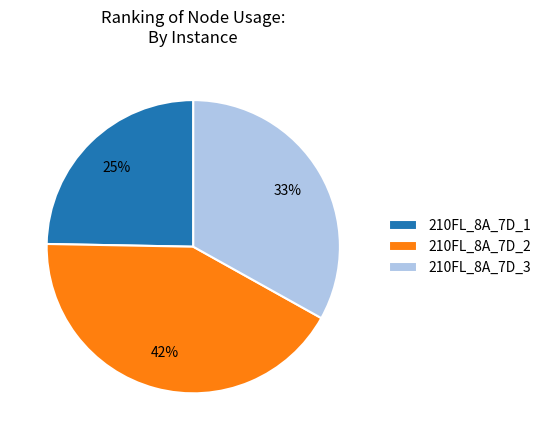

Count the number of slices in the pie.

3